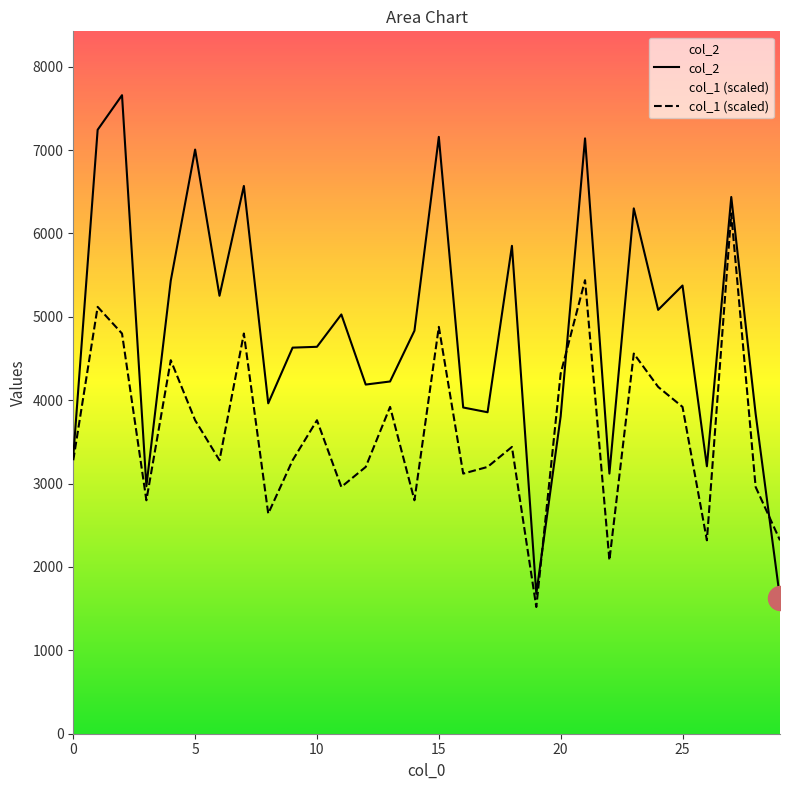

At how many categories does at least one series exceed 5466?

9